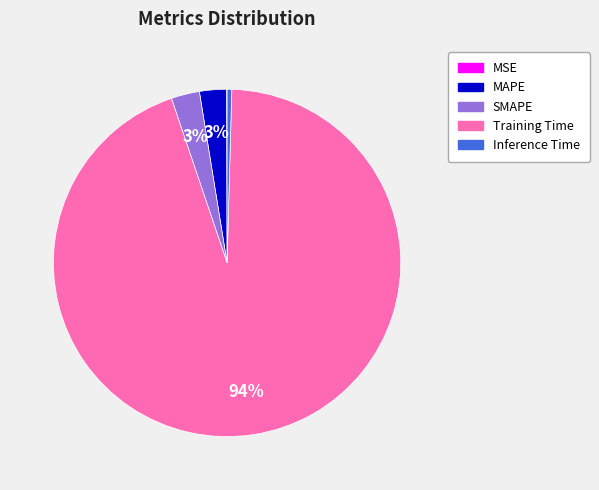

The Training Time slice represents 94% of the pie. True or false?

True